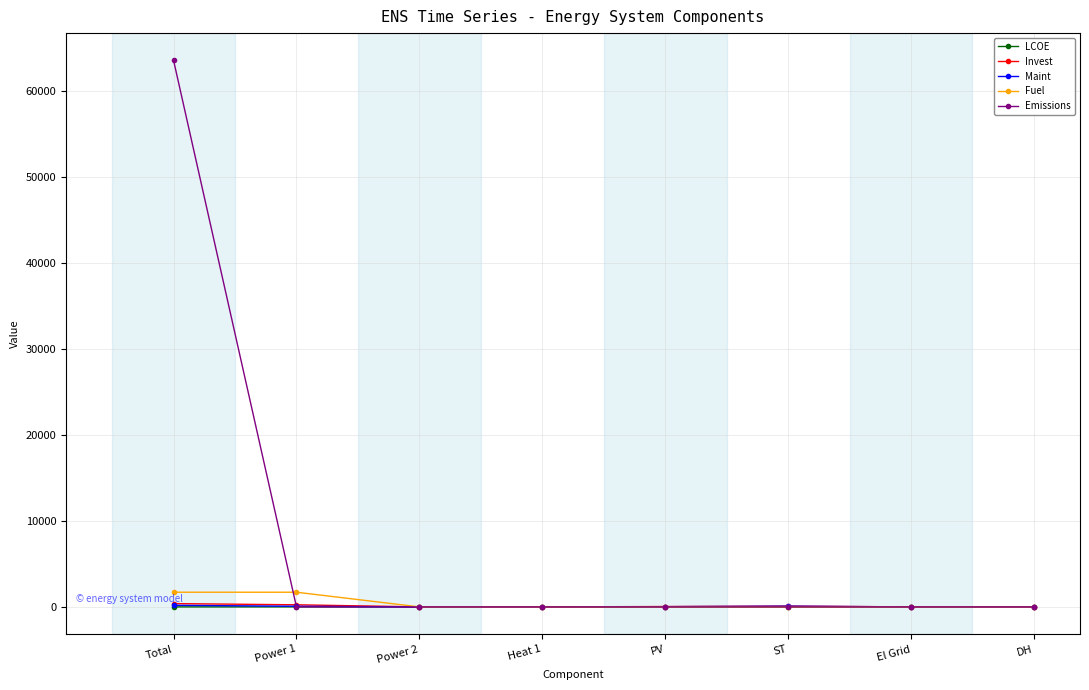

The value of Invest at PV is 41.6. True or false?

True